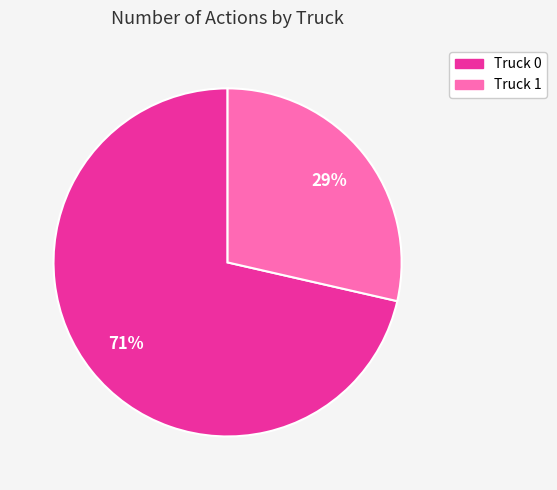

To the nearest percent, what portion does Truck 1 represent?

29%